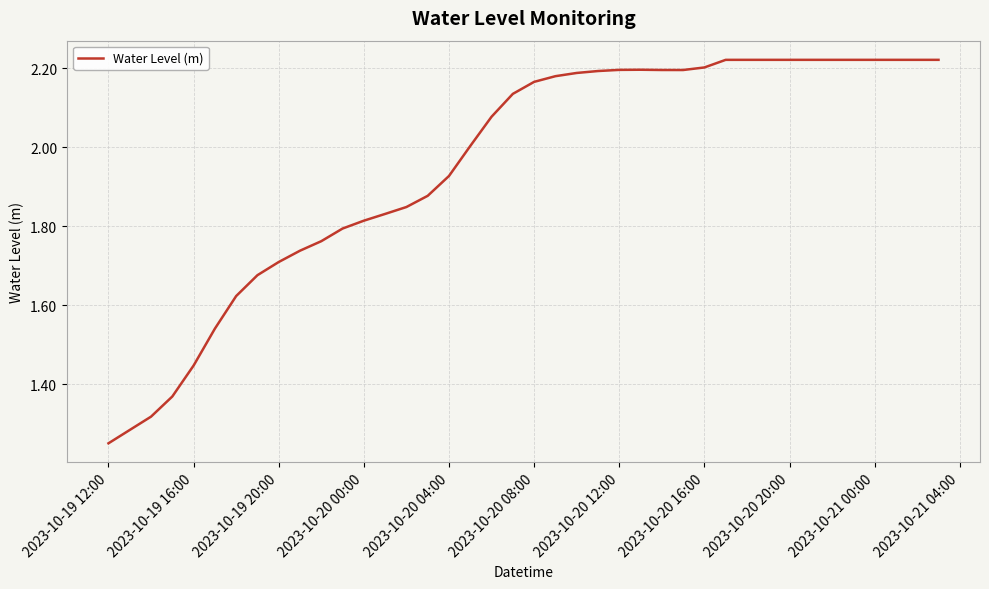

The value at 2023-10-20 16:00 is 2.2. True or false?

True